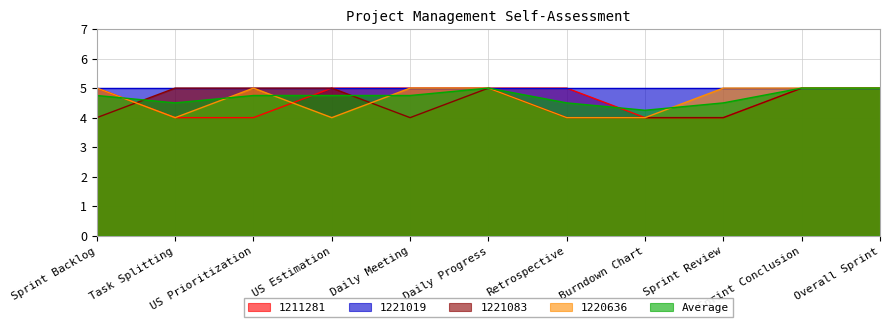

What is the label of the 8th point from the right?

US Estimation